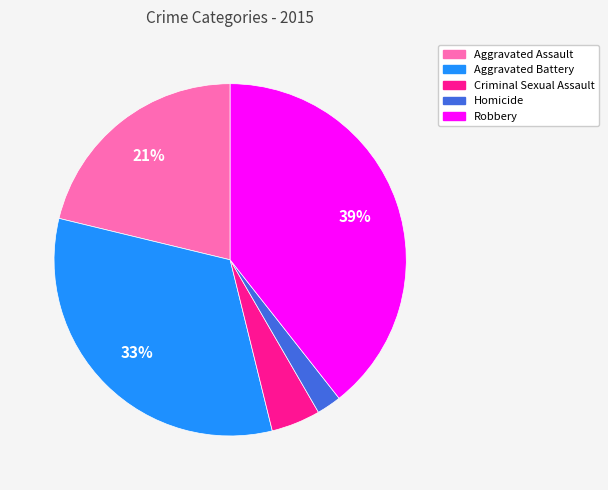

Count the number of slices in the pie.

5